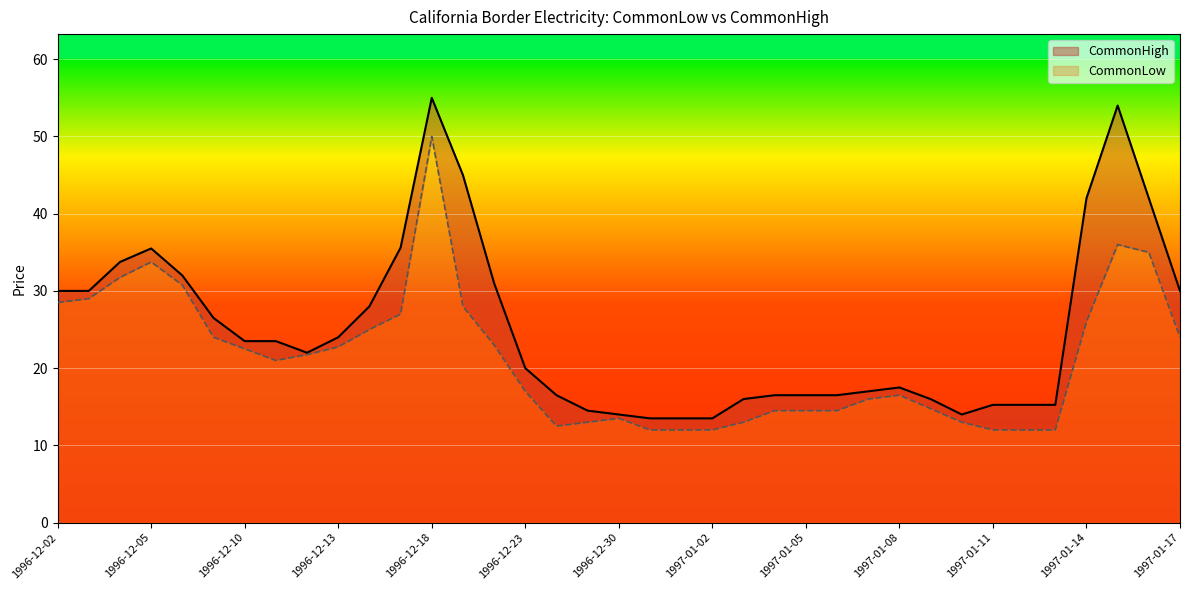

Which series has the largest total across all categories?

CommonHigh